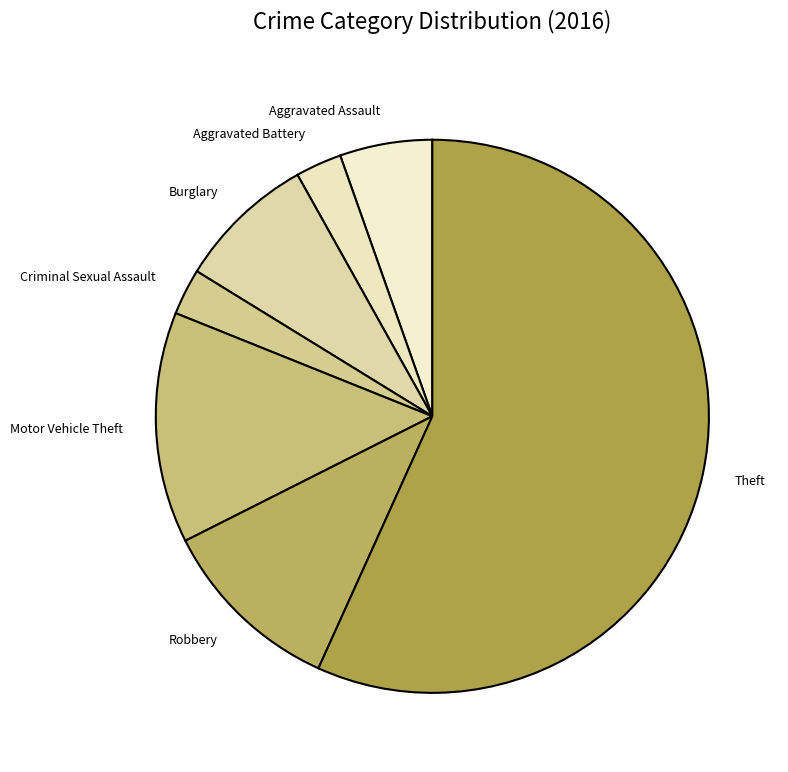

Is it true that Theft is 18% of the pie?

False